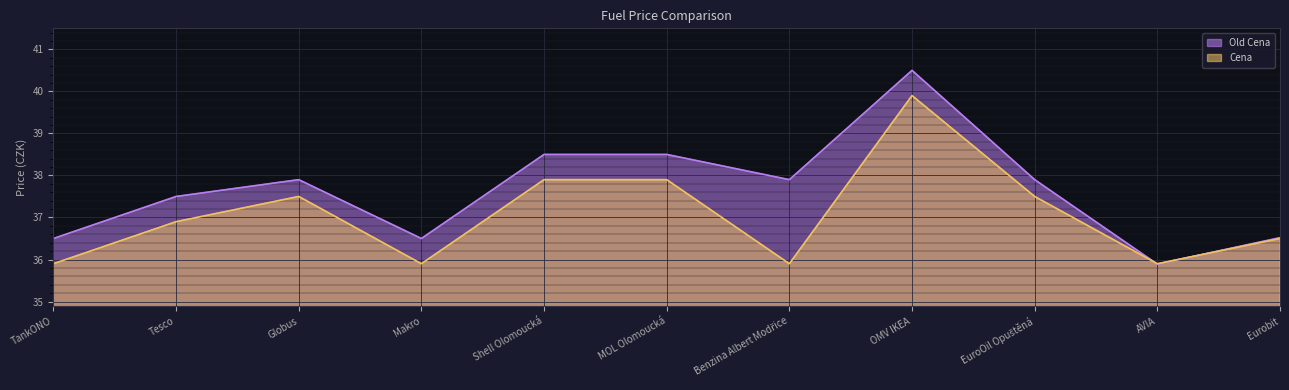

True or false: Cena and Old Cena intersect in this chart.

True